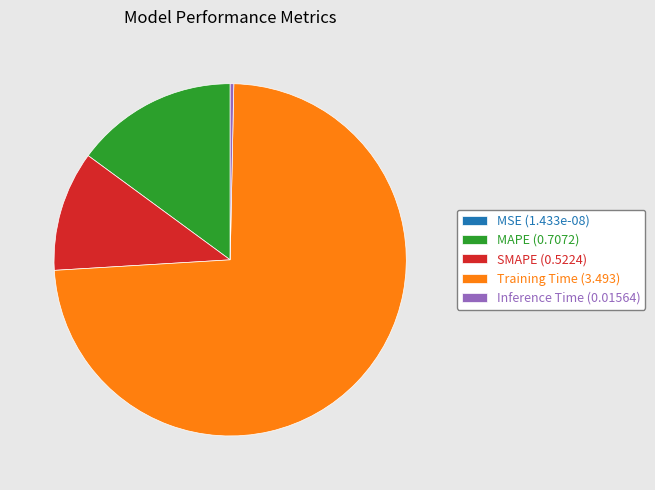

True or false: SMAPE (0.5224) accounts for 2% of the total.

False